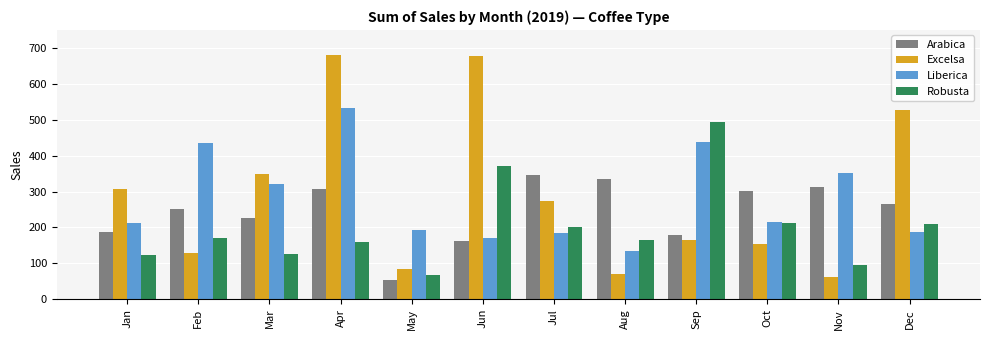

Are the bars grouped side by side (vs. stacked)?

Yes